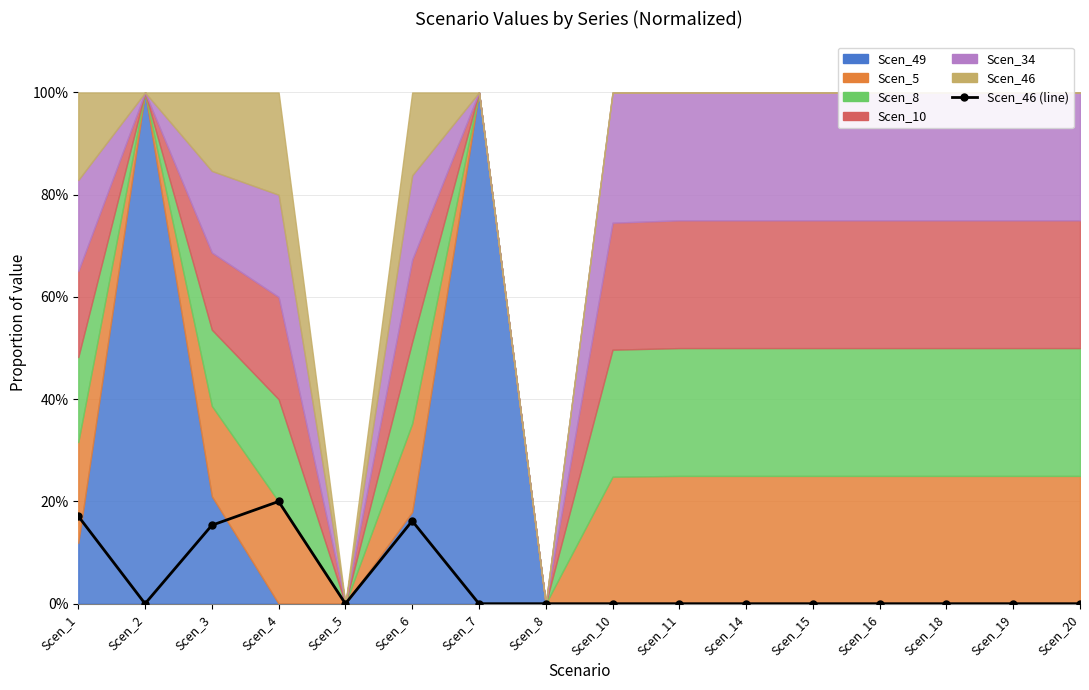

True or false: there are more than 1 points higher than both neighbors.

True